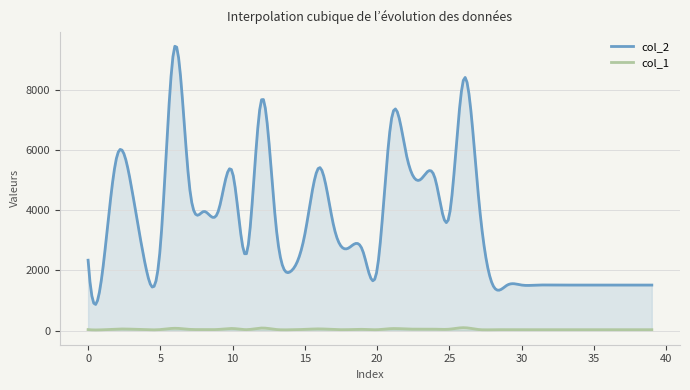

The col_1 series shows 39 at 29. True or false?

False